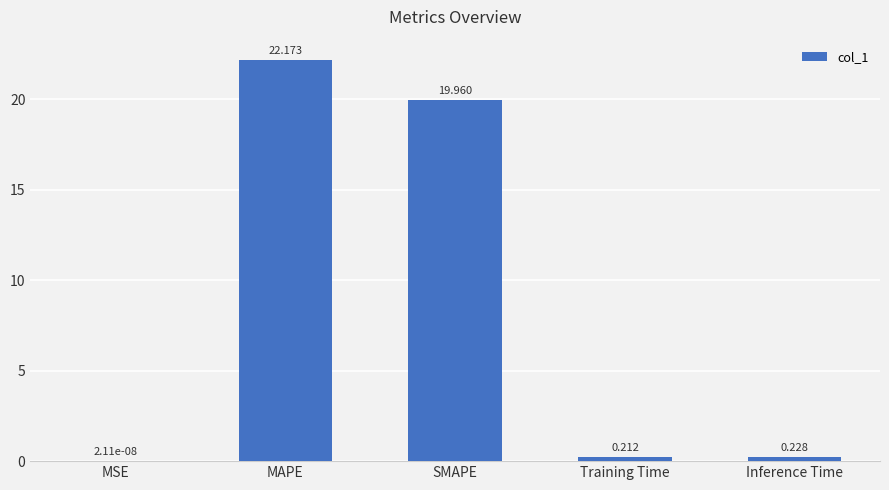

Between Inference Time and Training Time, which is larger?

Inference Time